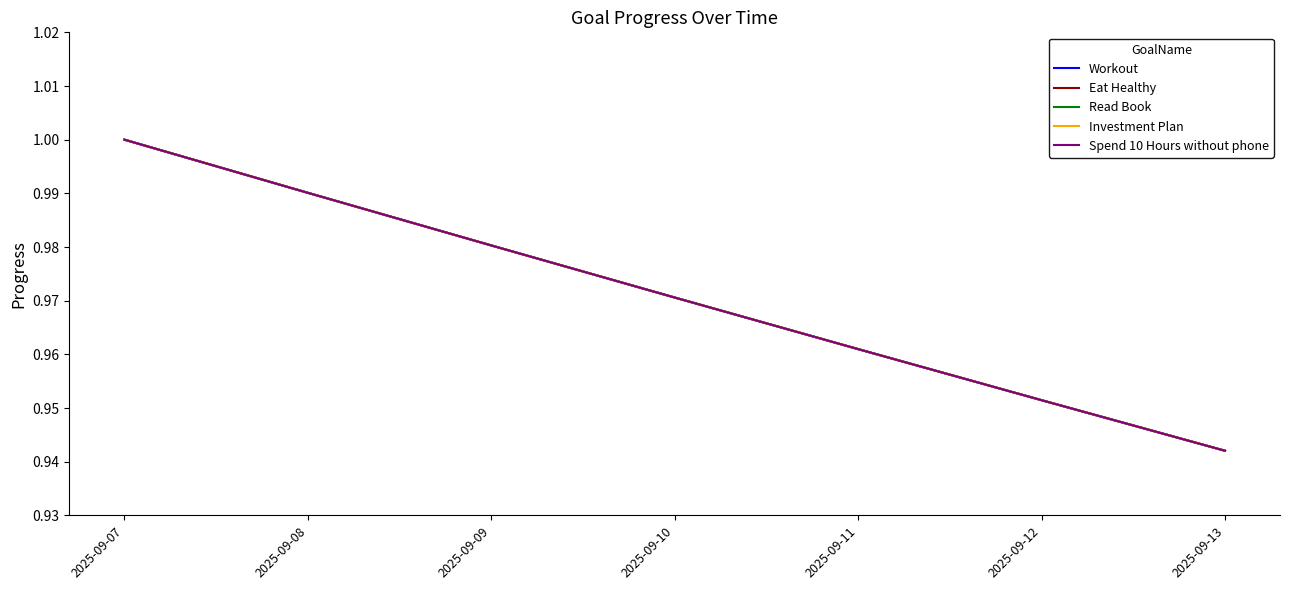

Does the chart display data point markers on the line(s)?

No